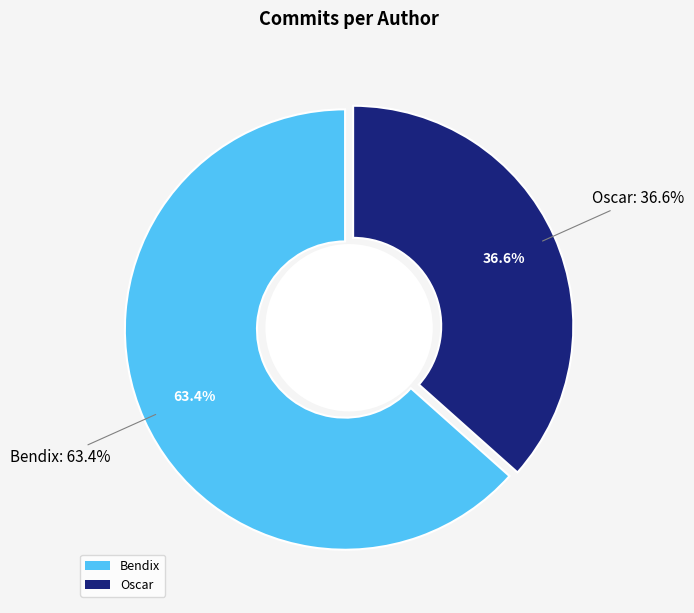

To the nearest percent, what is the difference between the Oscar and Bendix slice percentages?

27%